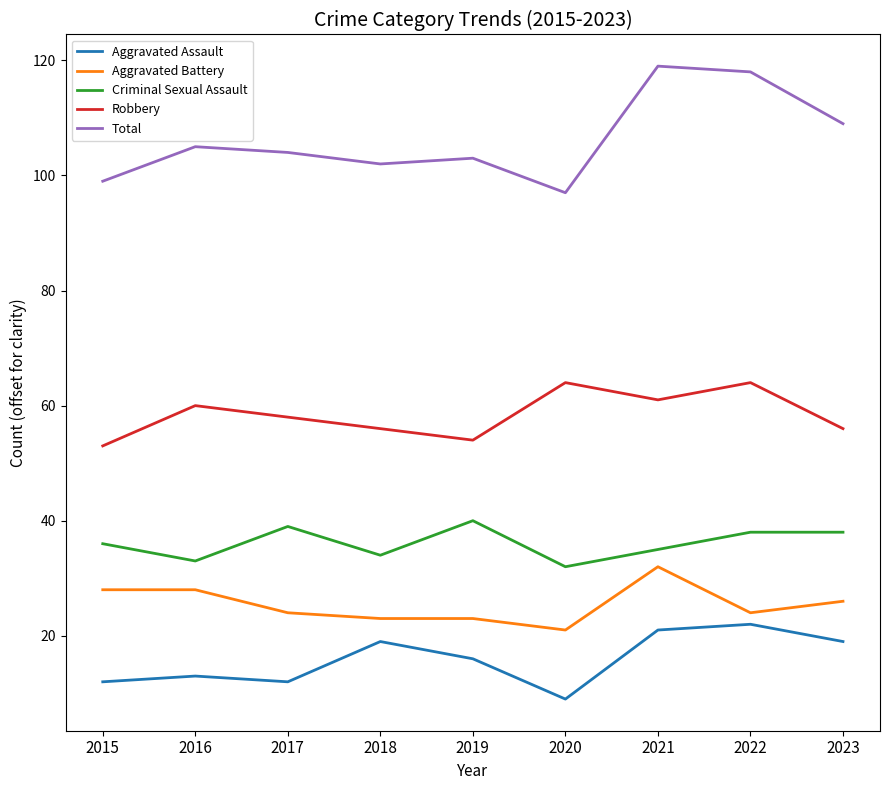

What is the sum of all Total values?

956